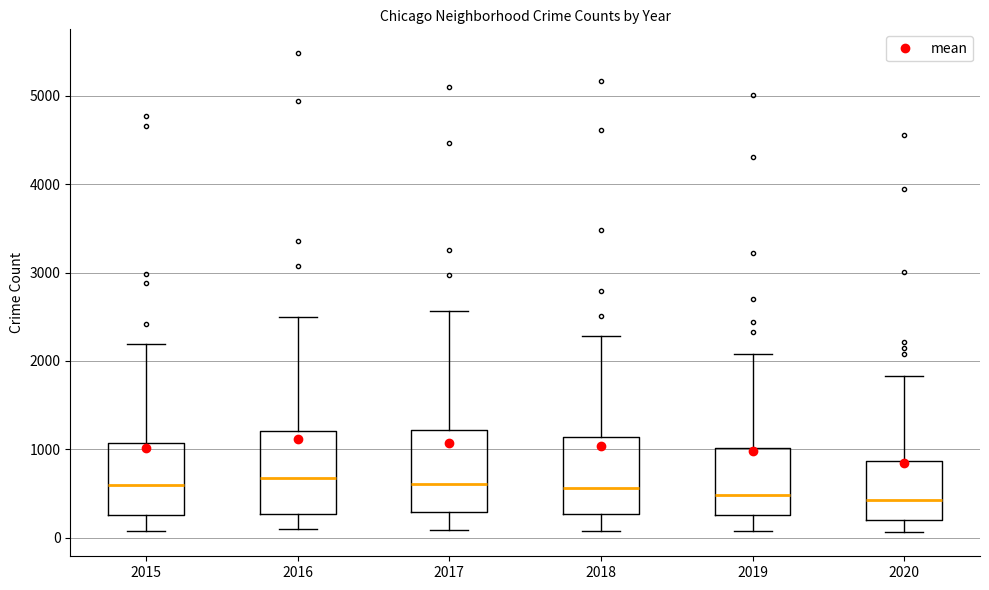

Where is the lower edge of the box at x = 2019 on the y-axis? The values are not printed on the chart, so give them approximately, as read against the axis.

300